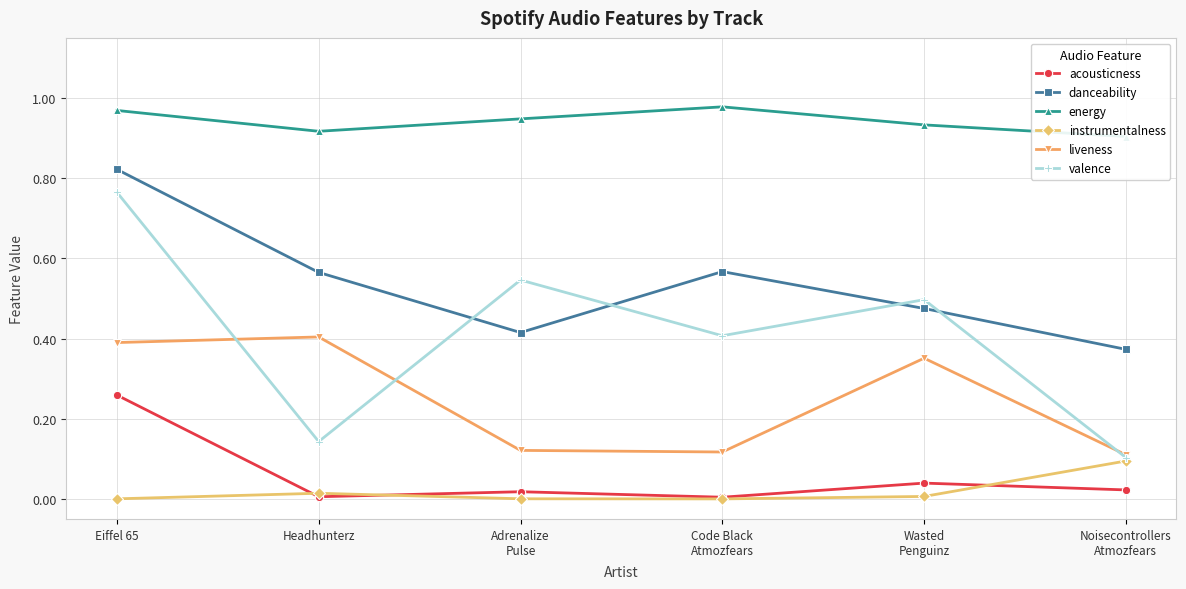

Between Wasted
Penguinz and Noisecontrollers
Atmozfears, which series saw the biggest shift?

valence